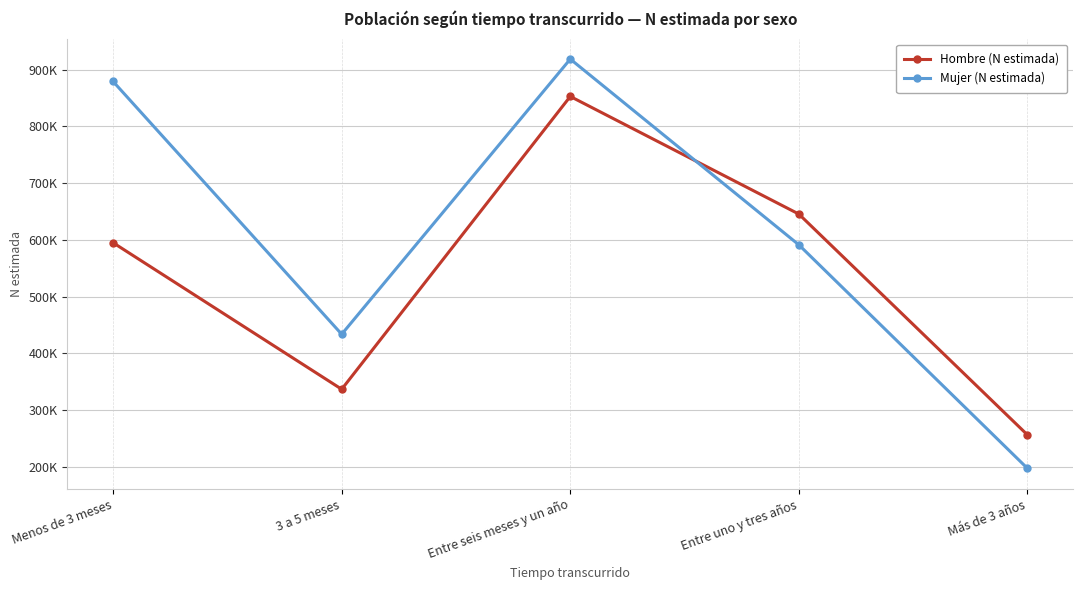

Is this an area chart (filled region under the line)?

No